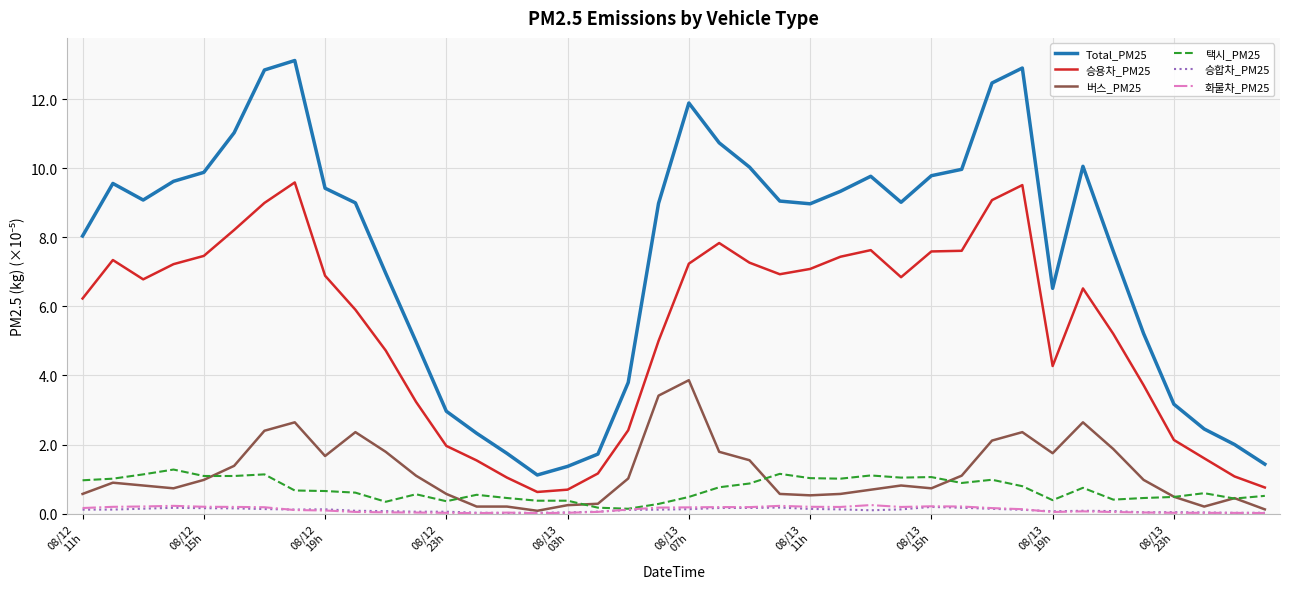

Does the chart display data point markers on the line(s)?

No